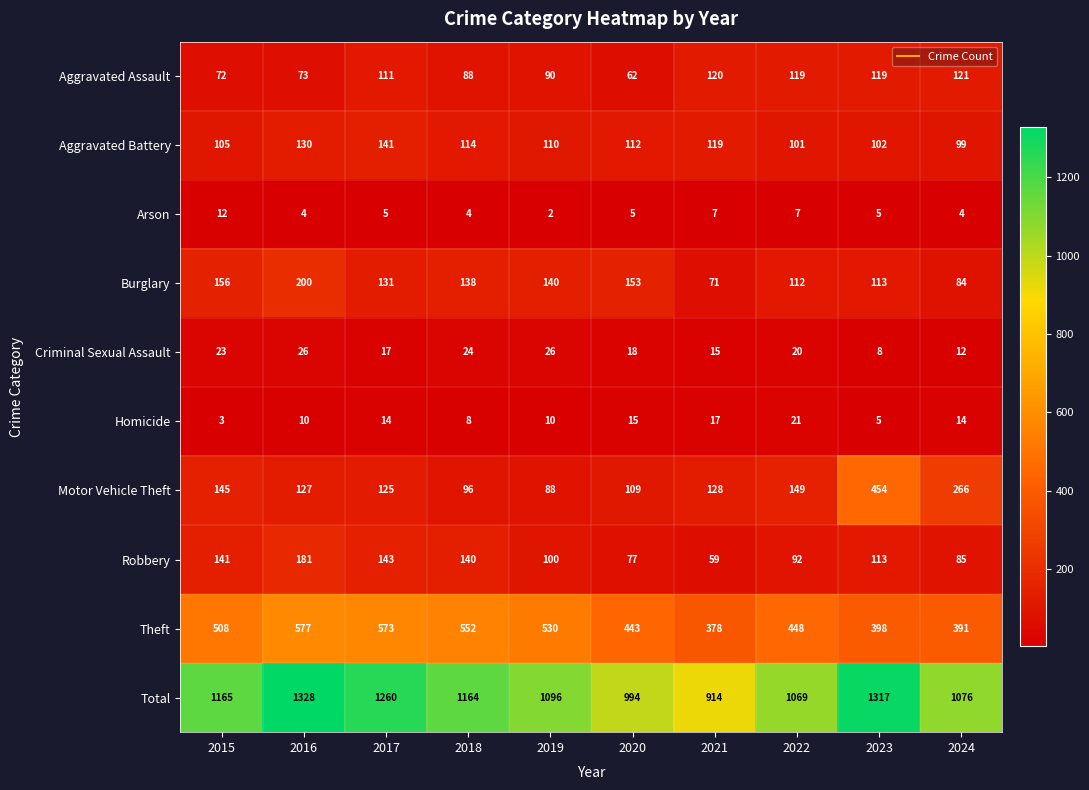

Which series changed the most between 2017 and 2021?

Total